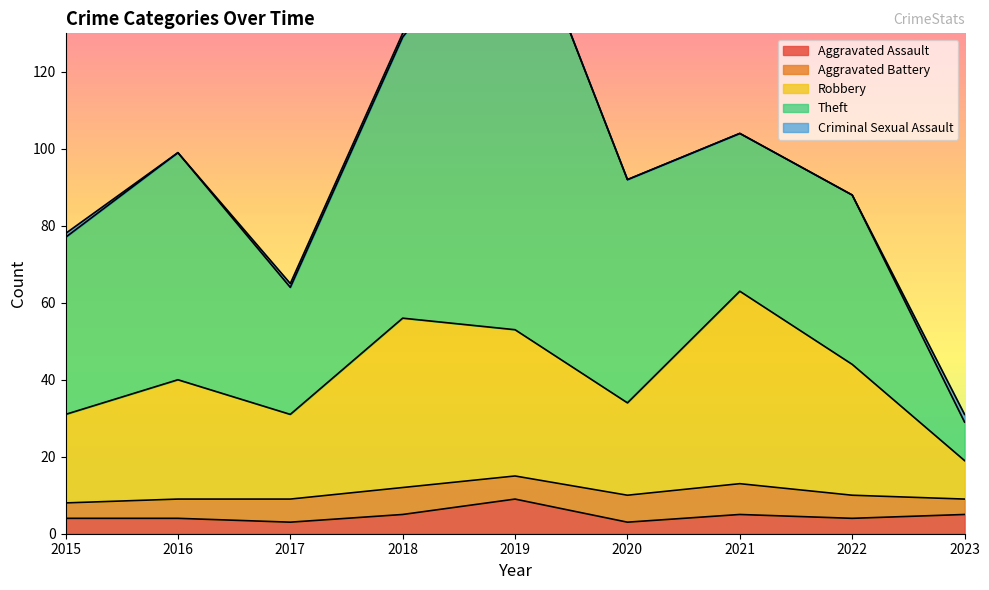

What is the difference between the Theft values at 2016 and 2021?

18